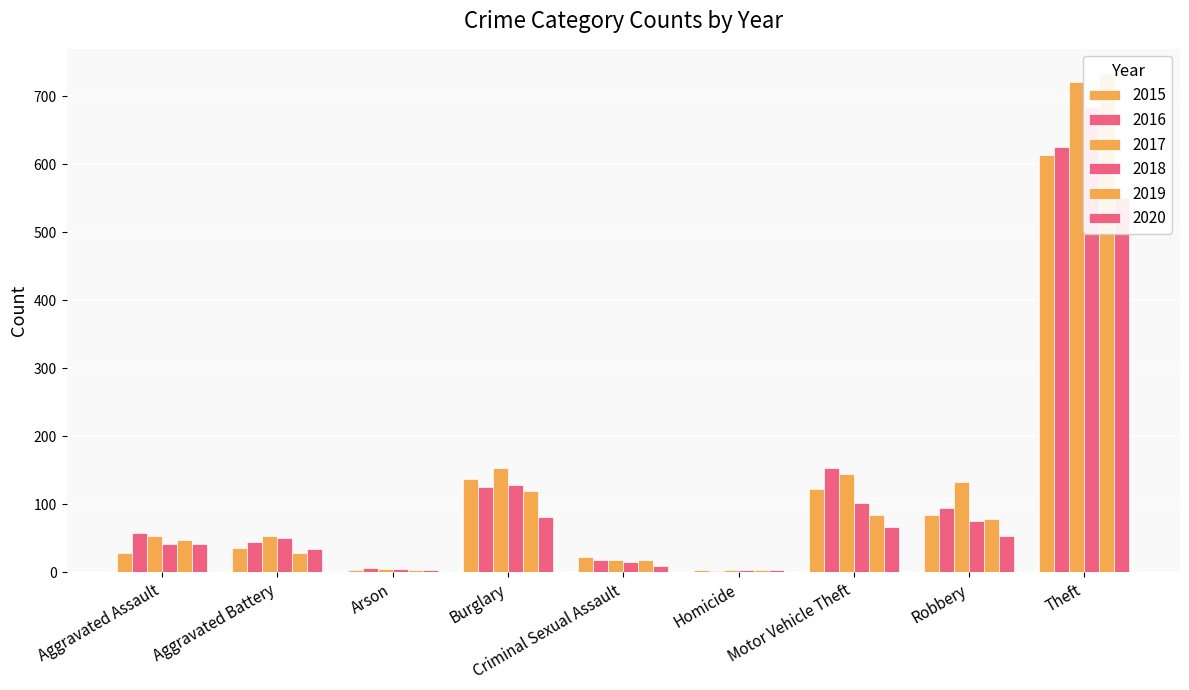

Is it true that 2020 equals 145 at Burglary?

False